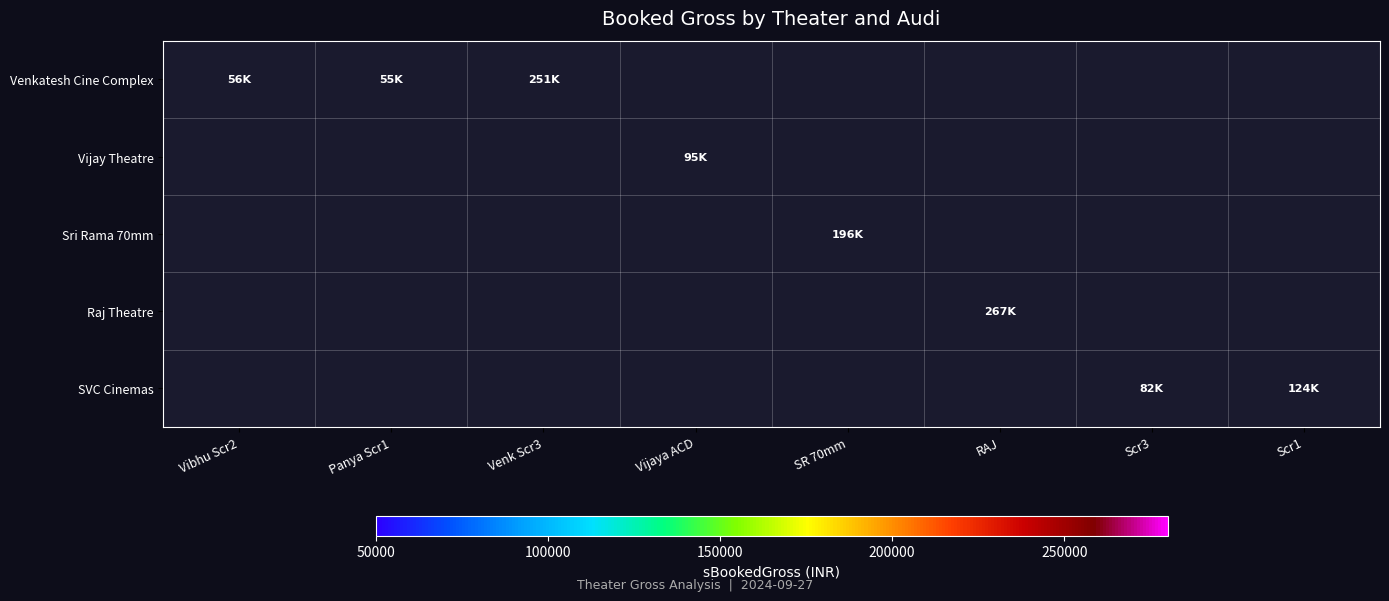

What is the total value across all series at RAJ?

267950